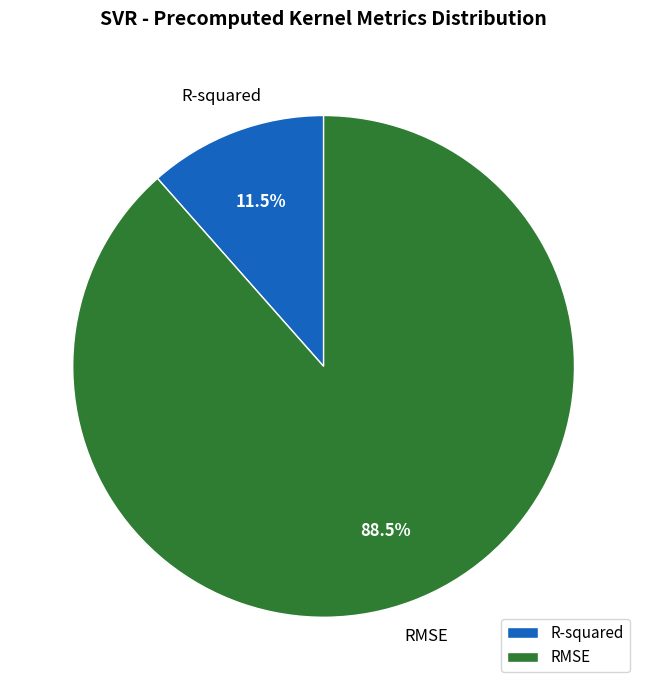

How much of the chart is everything except R-squared?

88.5%